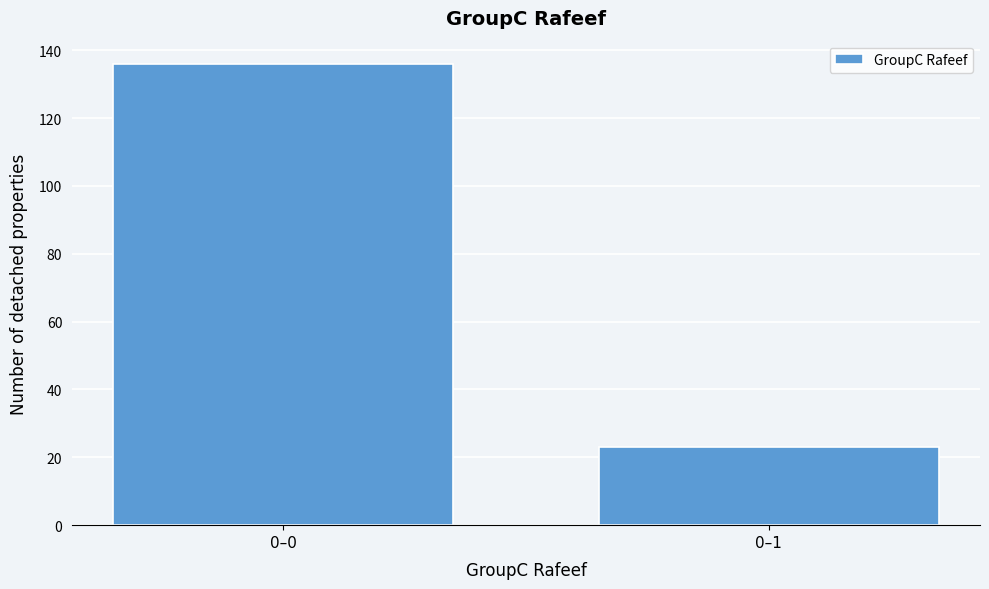

Reading left to right, list all the values displayed in this chart.

0–0=136	0–1=23